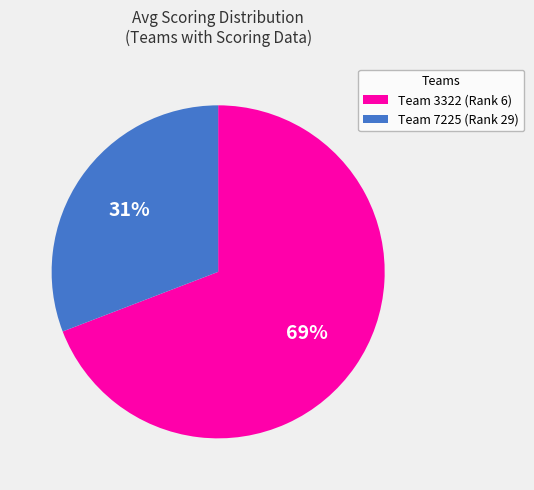

Which category has the smallest portion of the pie?

Team 7225 (Rank 29)